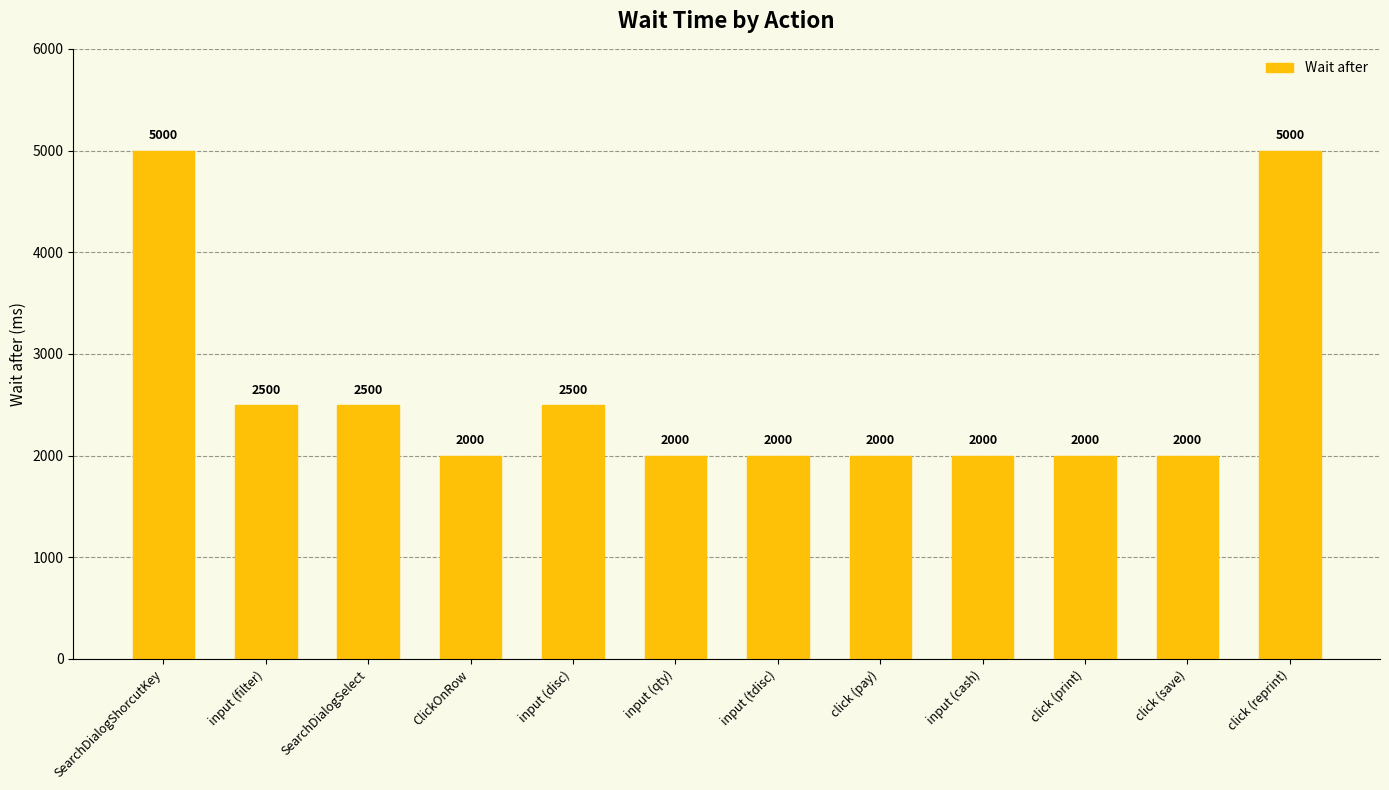

Count the number of values greater than 2000.

5